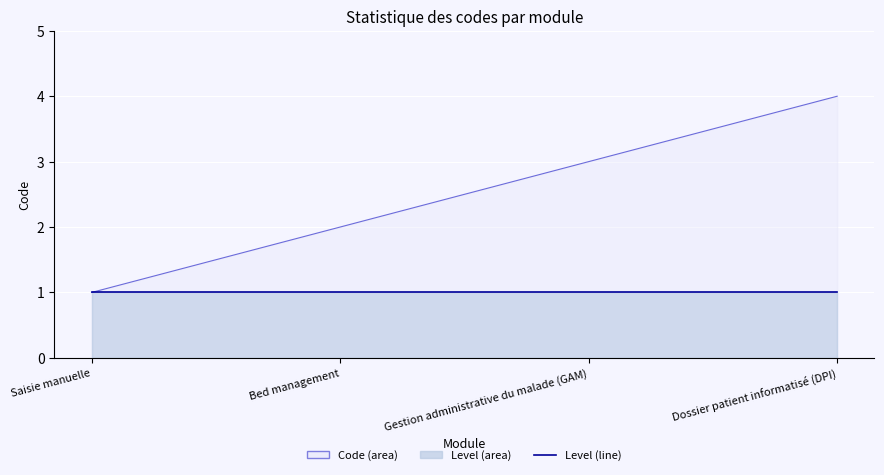

The chart shows a value of 1 at Bed management. True or false?

False